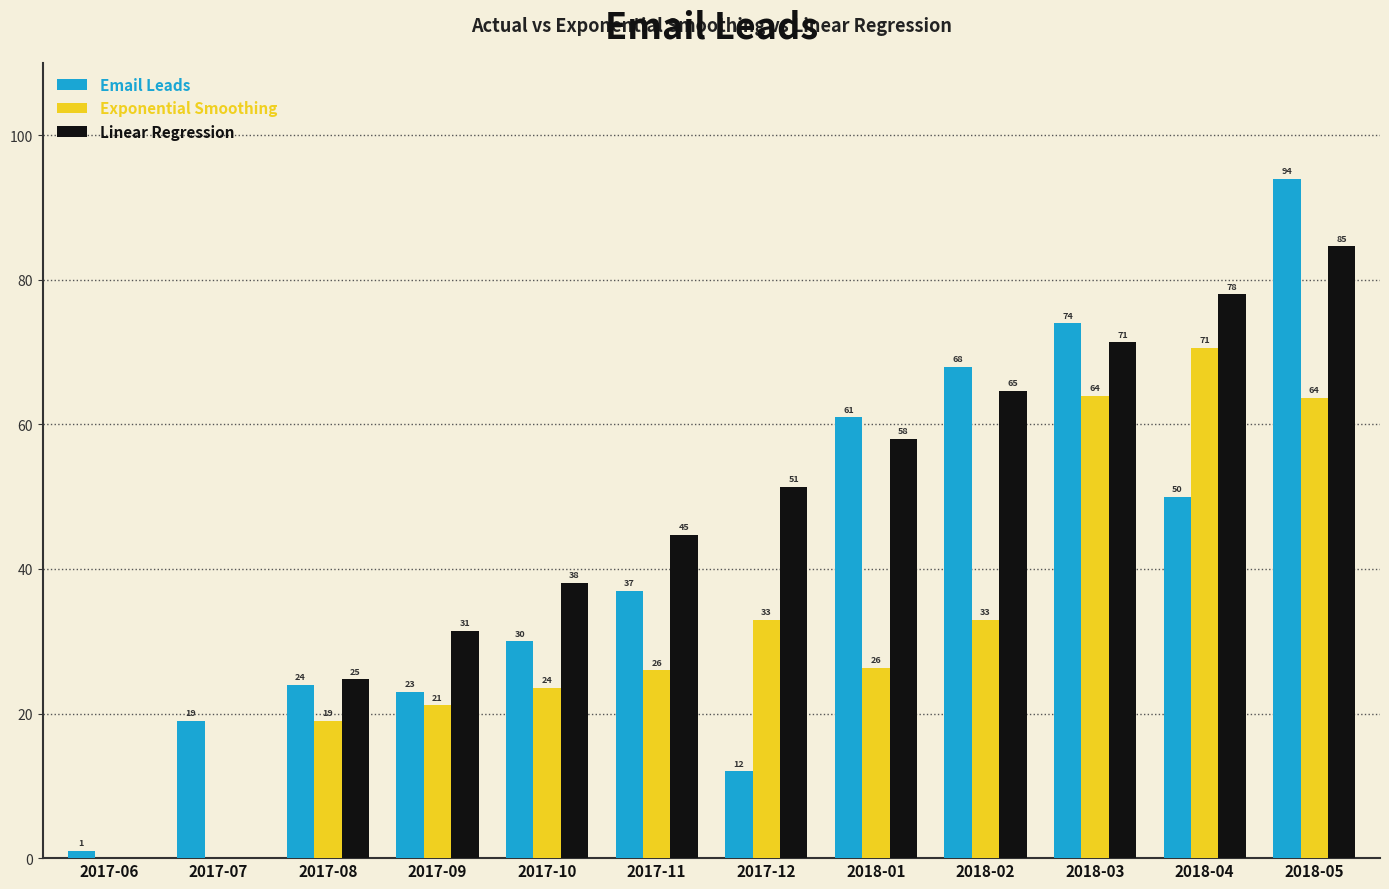

At which category is the sum across all series the highest?

2018-05